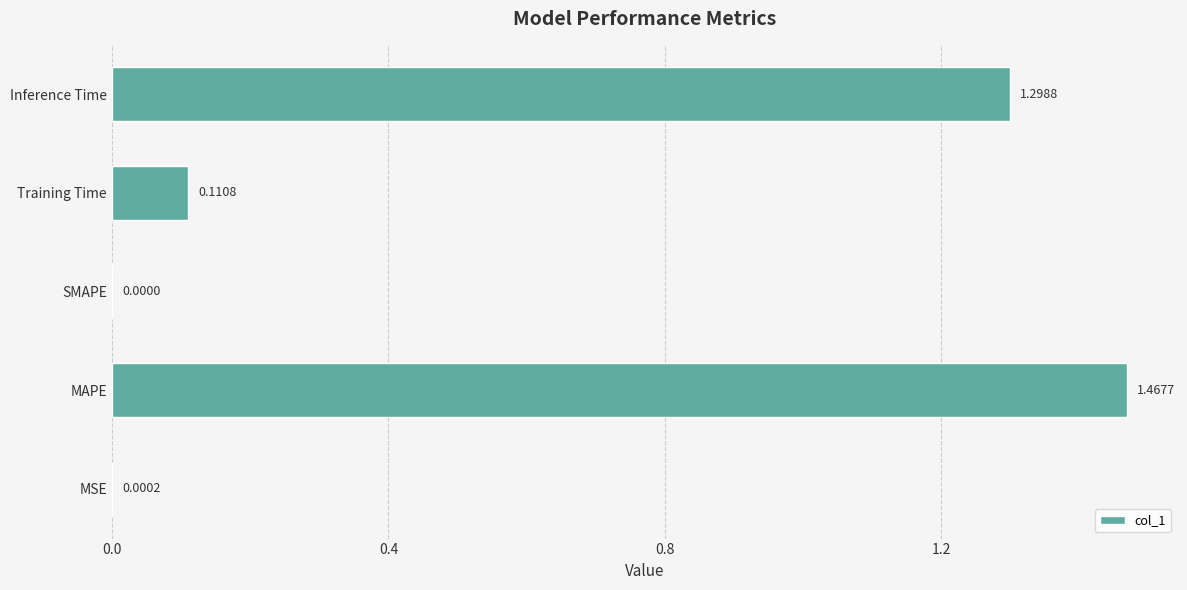

Which label corresponds to the largest value in the chart?

MAPE